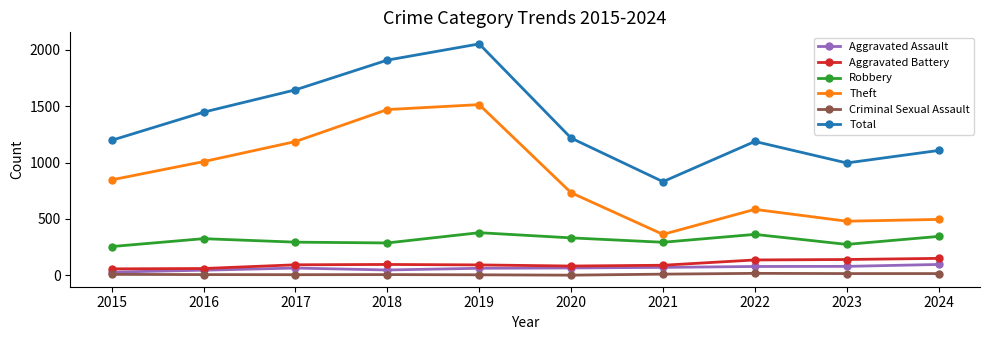

What is the difference between the Robbery values at 2018 and 2024?

58